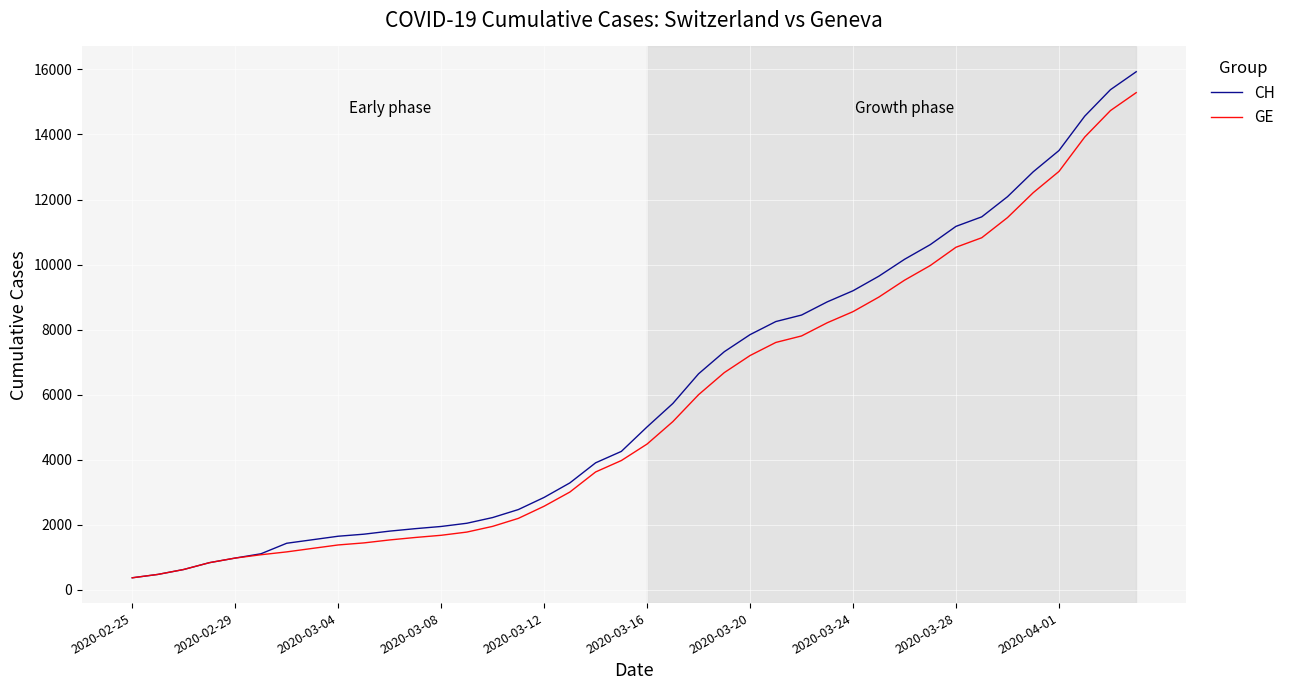

What is the greatest value displayed?

15926